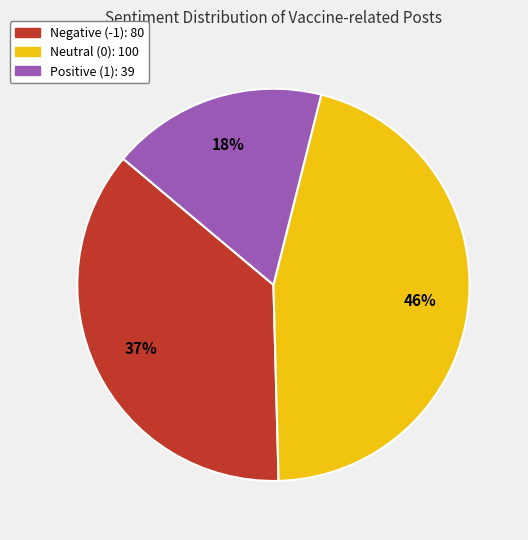

To the nearest percent, what is the difference between the largest and smallest slice percentages?

28%